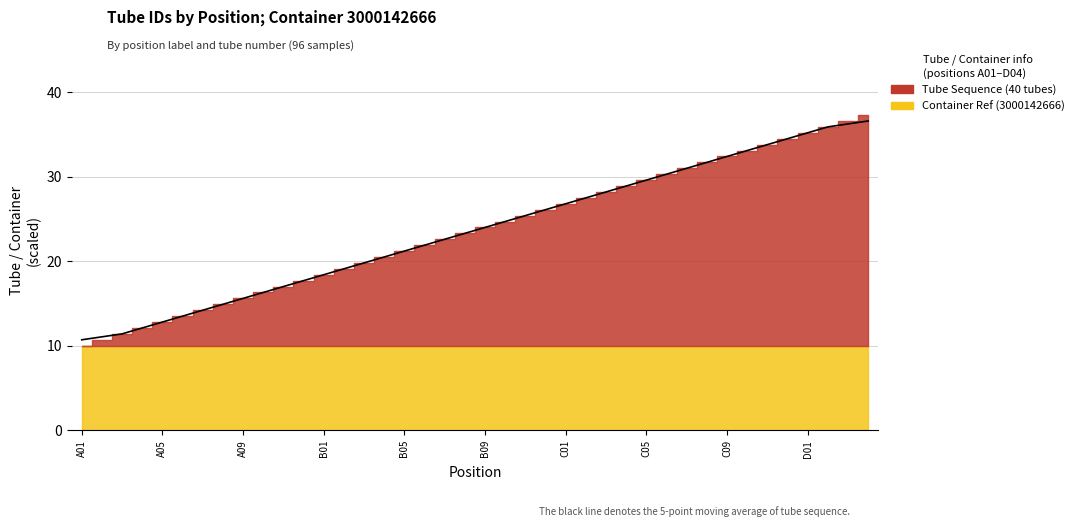

Count the number of categories in the chart.

40